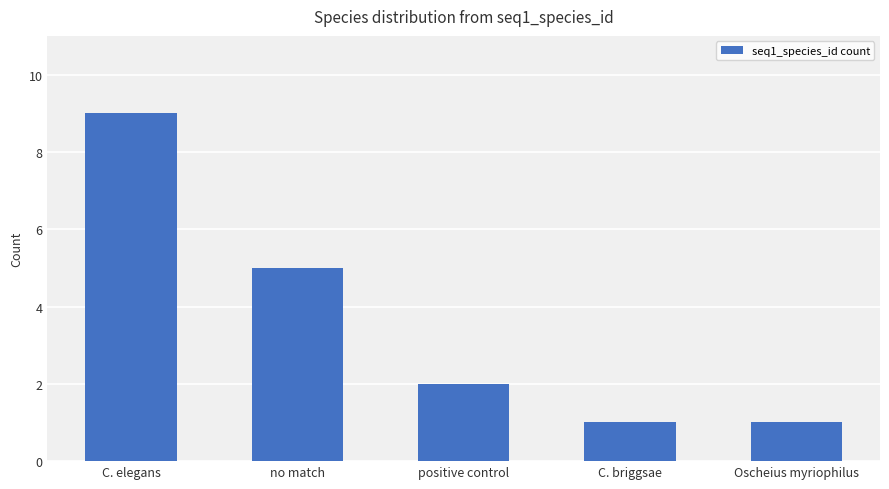

Which has a higher value, Oscheius myriophilus or C. elegans?

C. elegans